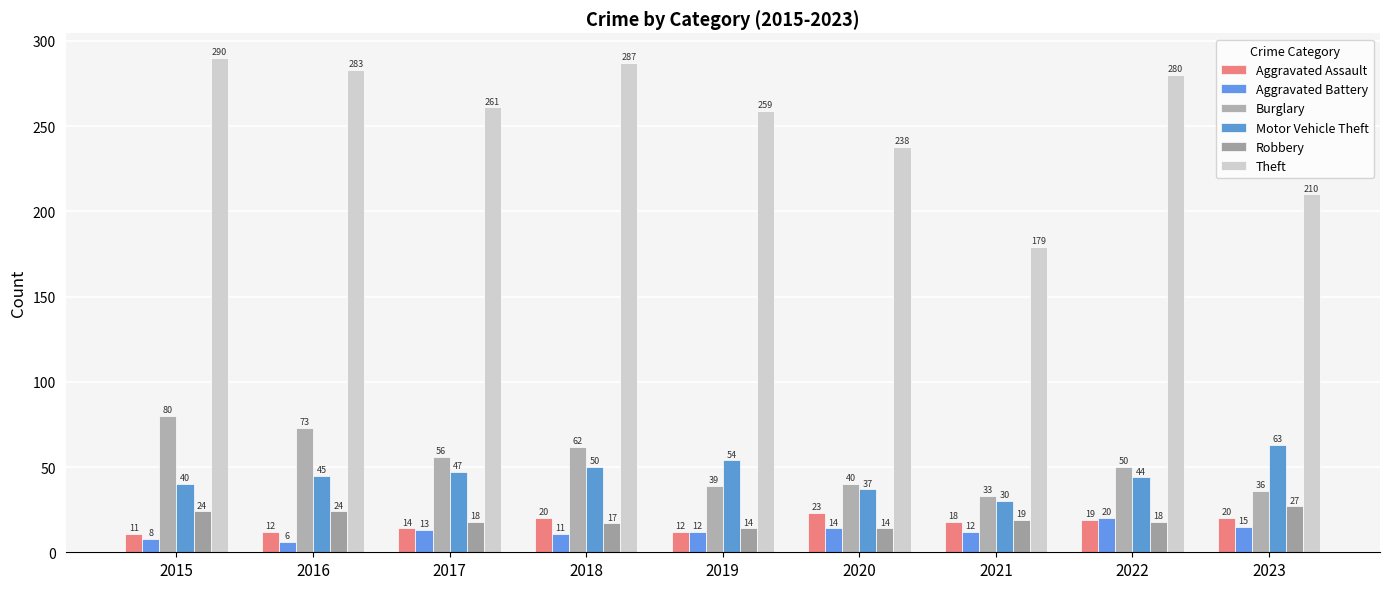

Reading left to right, list all the values displayed in this chart.

Aggravated Assault: 11	12	14	20	12	23	18	19	20
Aggravated Battery: 8	6	13	11	12	14	12	20	15
Burglary: 80	73	56	62	39	40	33	50	36
Motor Vehicle Theft: 40	45	47	50	54	37	30	44	63
Robbery: 24	24	18	17	14	14	19	18	27
Theft: 290	283	261	287	259	238	179	280	210